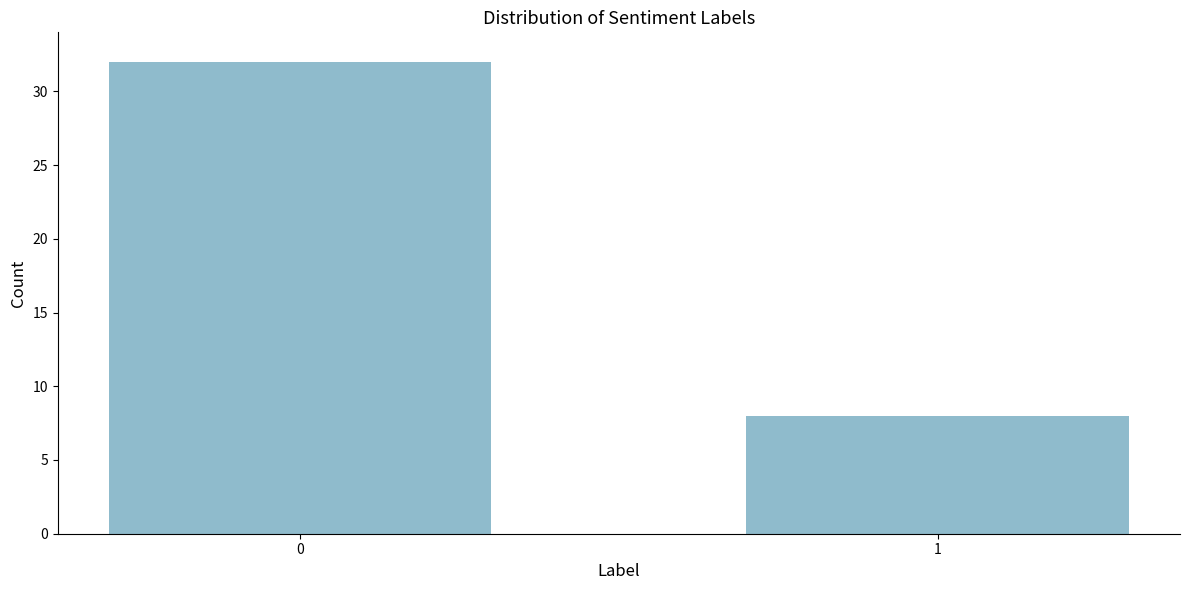

Reading left to right, transcribe all the data shown in this chart.

0=32	1=8